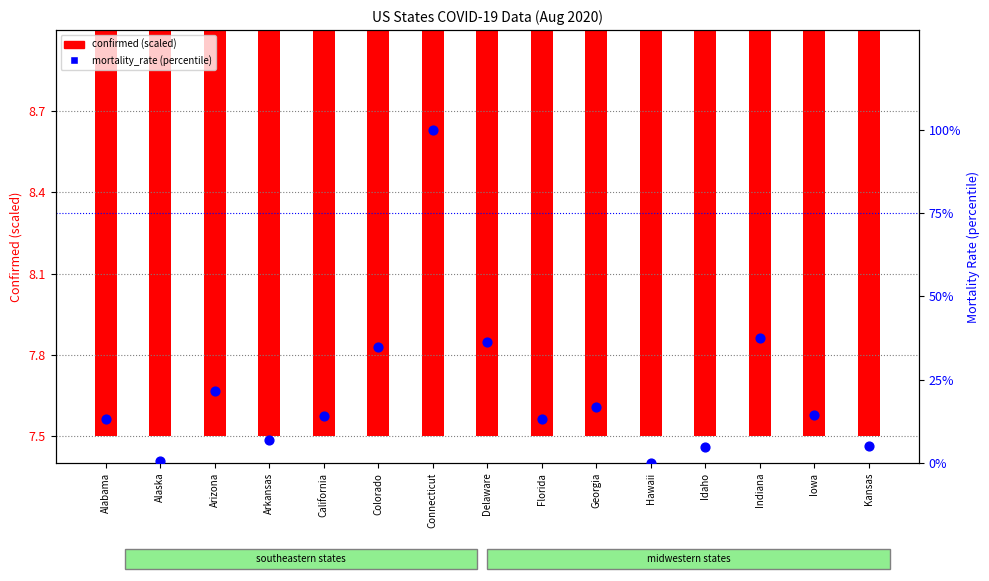

At which category is the sum across all series the highest?

Connecticut